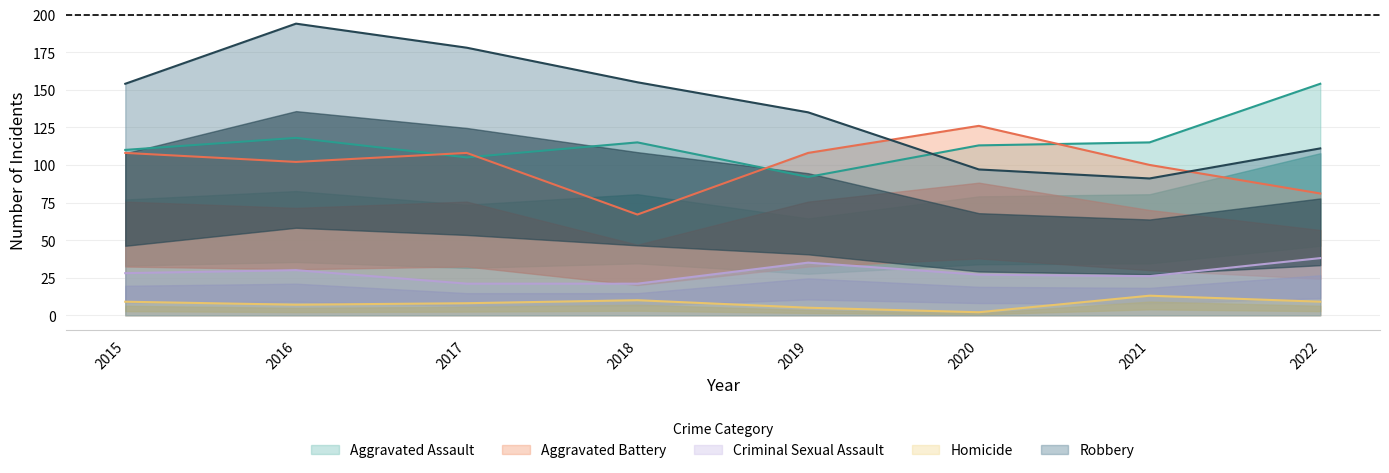

Is the value of Aggravated Battery at 2020 greater than the value of Aggravated Assault at 2018?

Yes